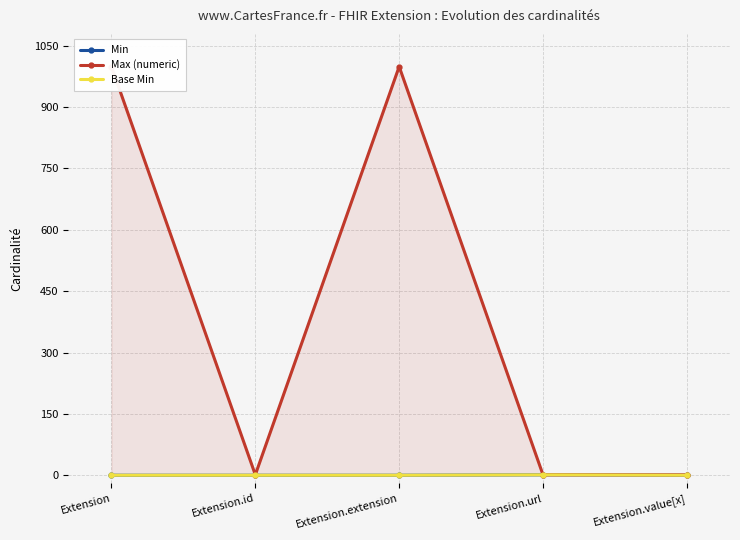

What are all the series names shown in the legend?

Min, Max (numeric), Base Min